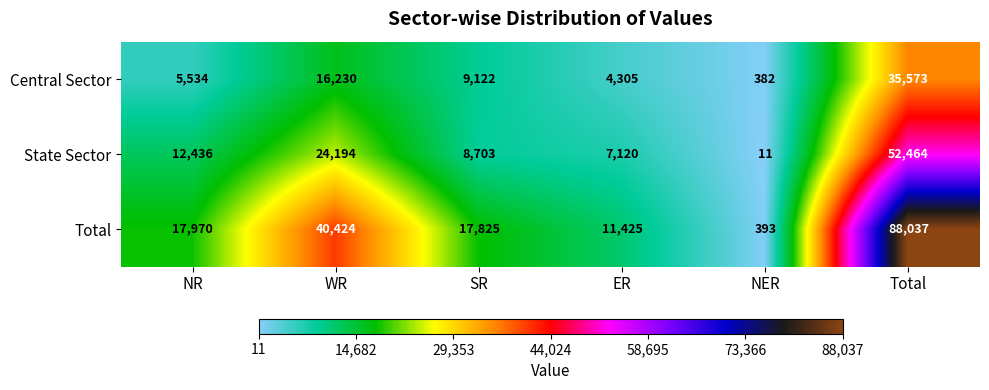

Is it true that Total equals 3673 at NR?

False